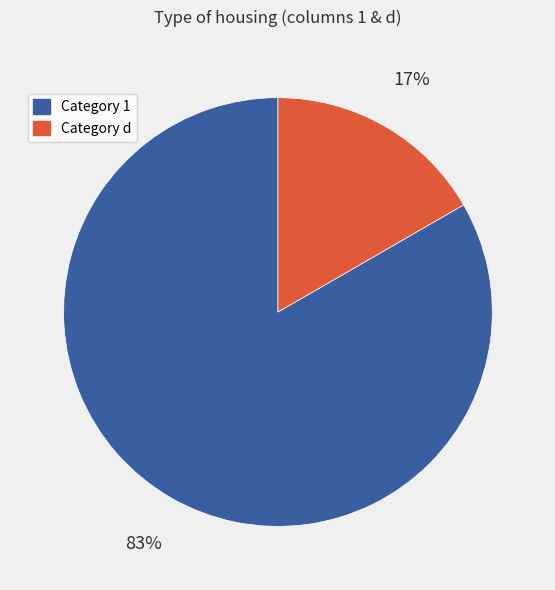

Count the number of slices in the pie.

2